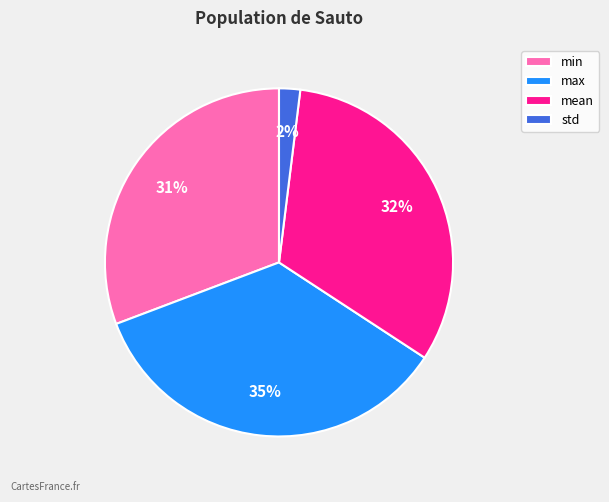

Which slice is the smallest?

std